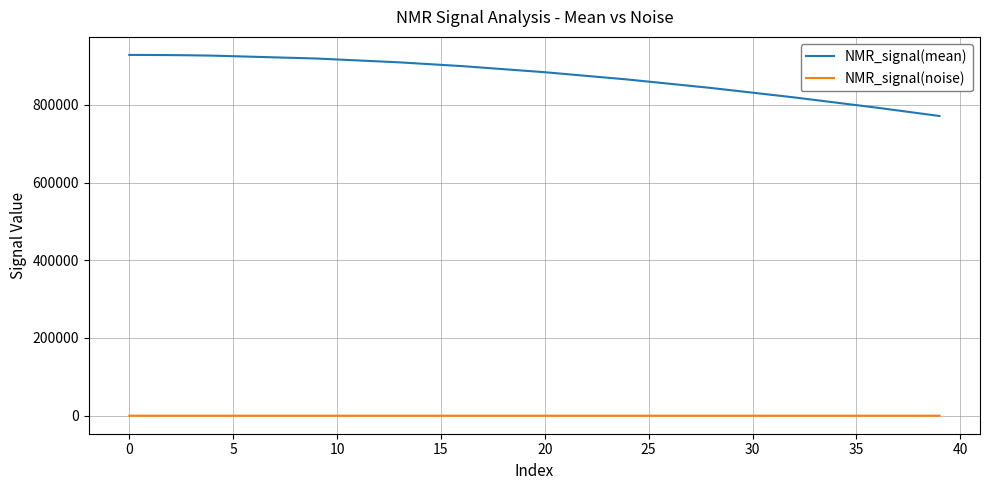

What is the greatest value displayed?

928373.1